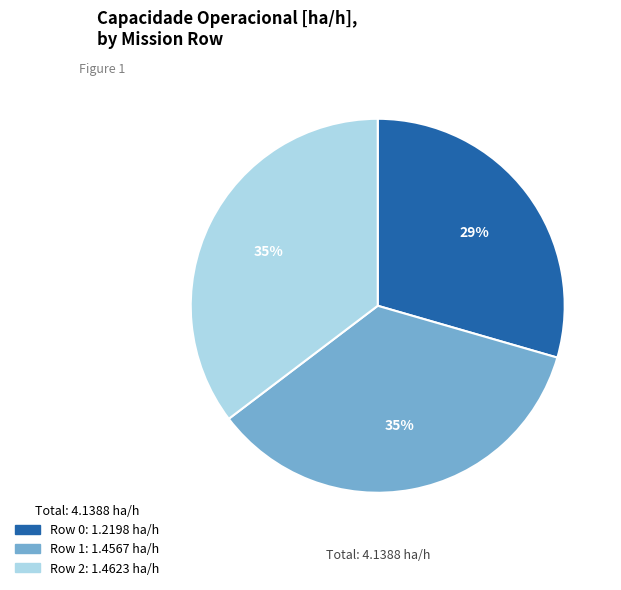

To the nearest percent, what is the difference between the largest and smallest slice percentages?

6%